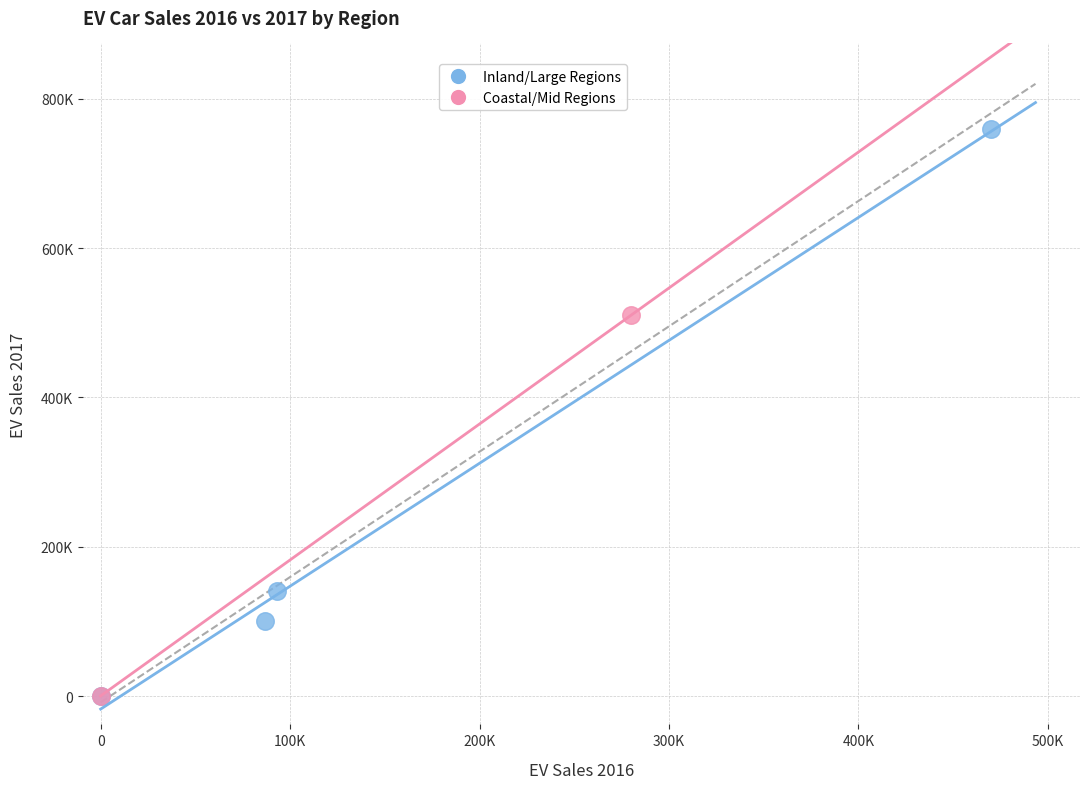

Which series reaches the maximum Y coordinate?

Inland/Large Regions